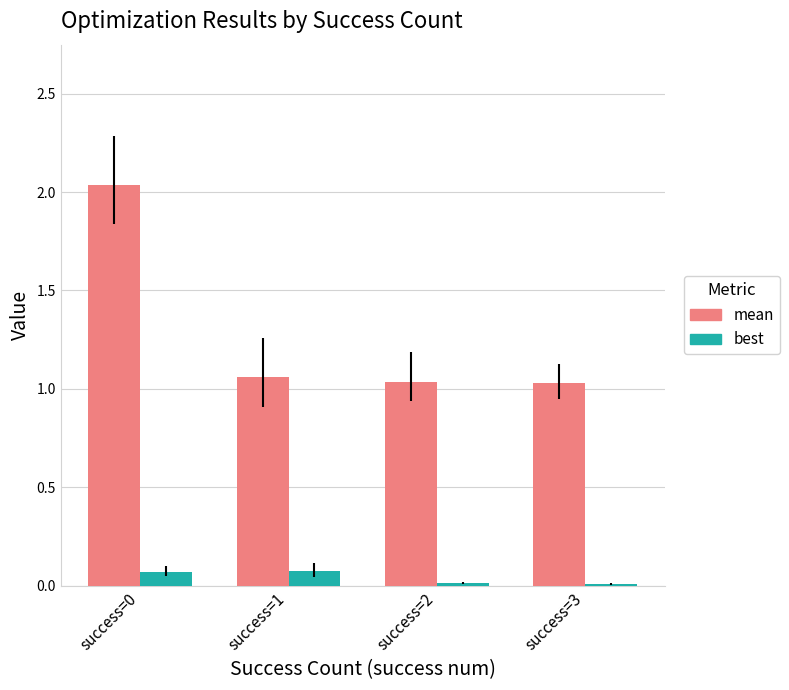

Rank the series at success=3 from lowest to highest value.

best, mean